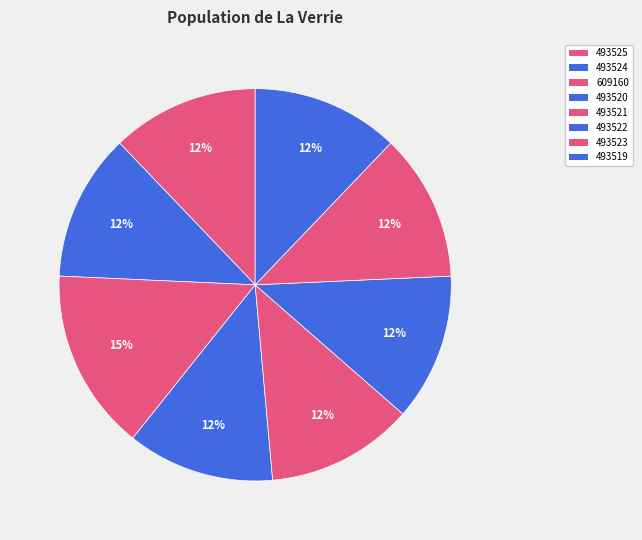

What percentage is the 609160 slice, to the nearest percent?

15%